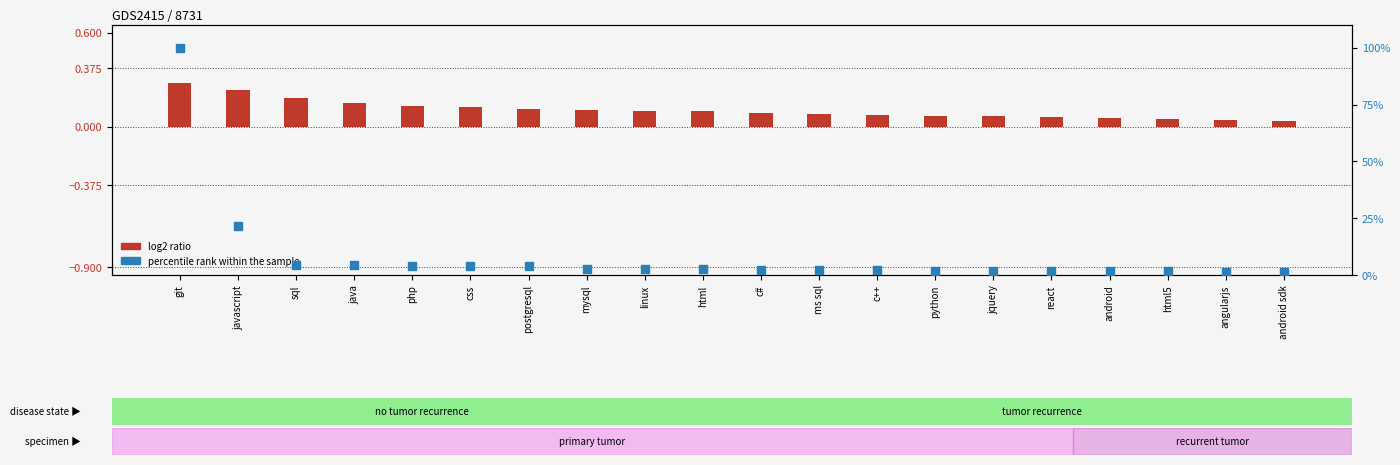

Which series reaches the maximum Y coordinate?

percentile rank within the sample